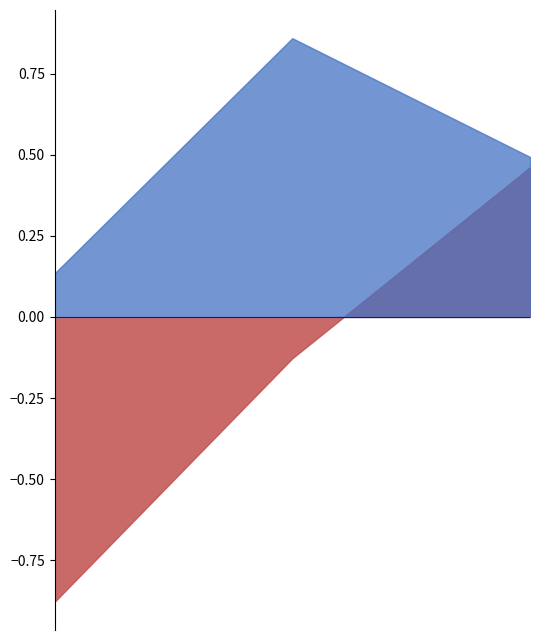

At which category does the chart reach its peak across all series?

1